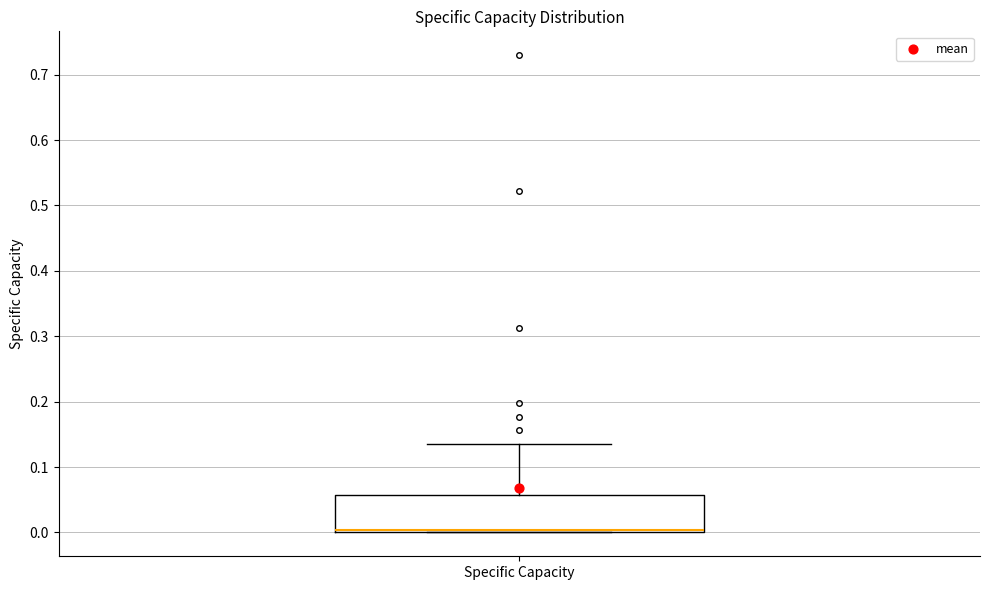

Read this box plot against the y-axis: the position of the median line, the range covered by the box, and the ends of both whiskers. The values are not printed on the chart, so give them approximately, as read against the axis.

median 0.00 (just above the box's lower edge), box 0.00 to 0.06, whiskers 0.00 to 0.14